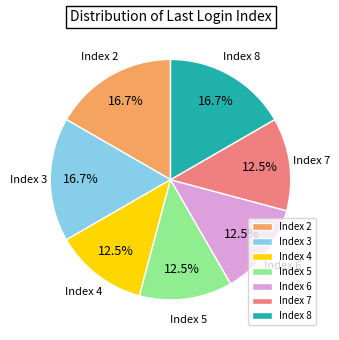

Combined, do Index 7 and Index 8 account for over 50%?

No